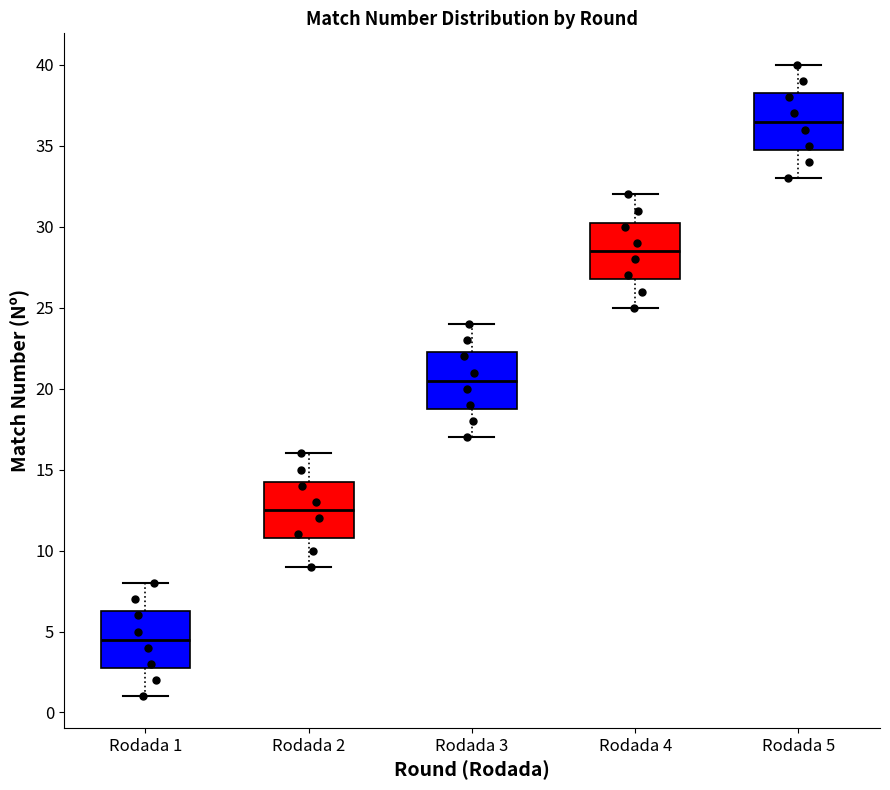

Which box's median line is the highest?

Rodada 5